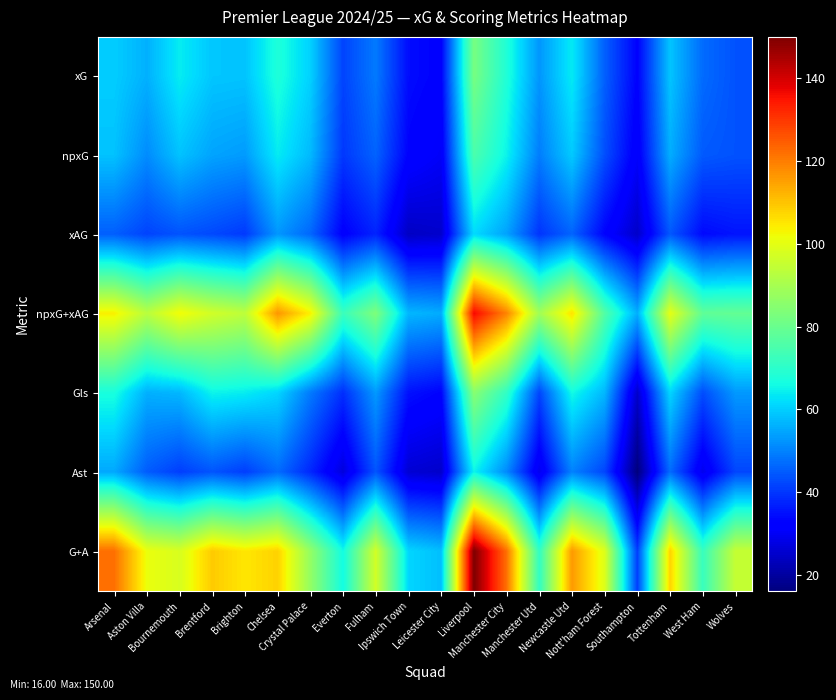

How many categories are shown in the chart?

20